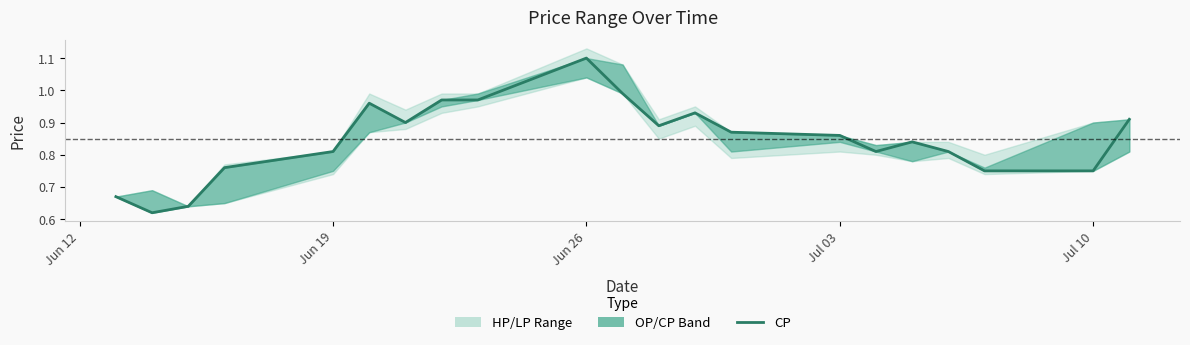

Is this an area chart (filled region under the line)?

No